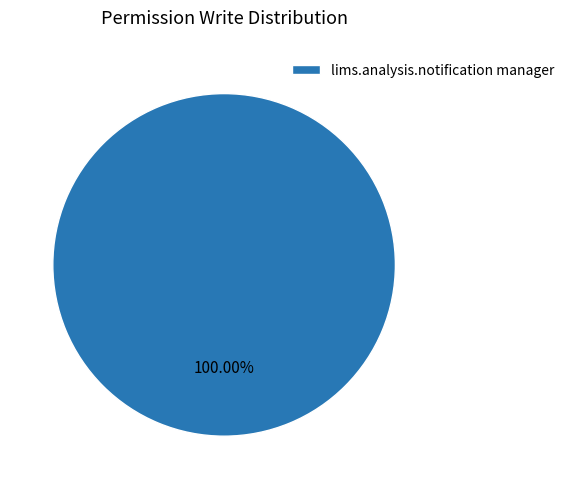

Rank the categories by value from highest to lowest.

lims.analysis.notification manager